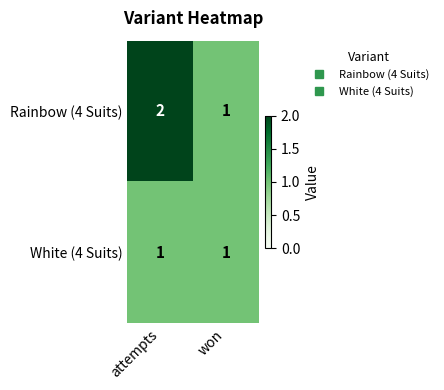

Which label corresponds to the largest value in the chart?

attempts